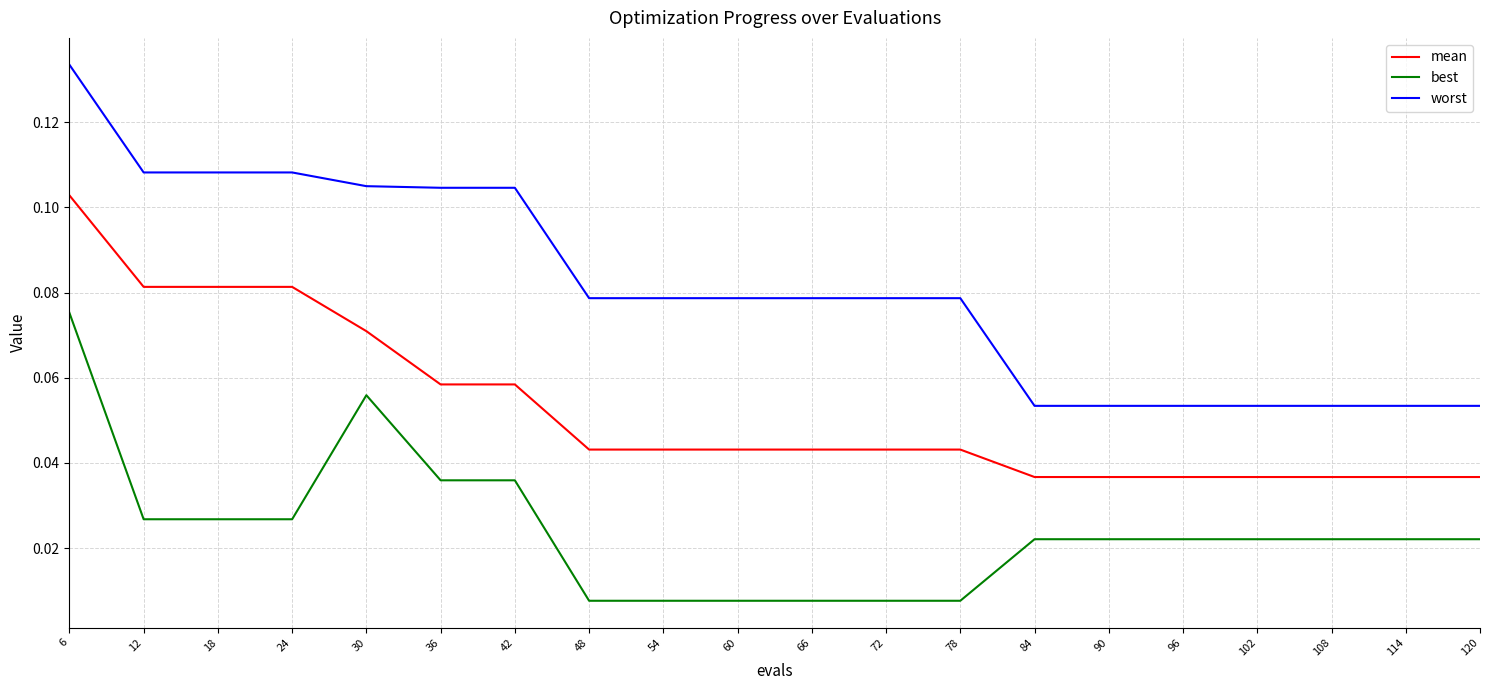

The worst series shows 0.0 at 96. True or false?

False